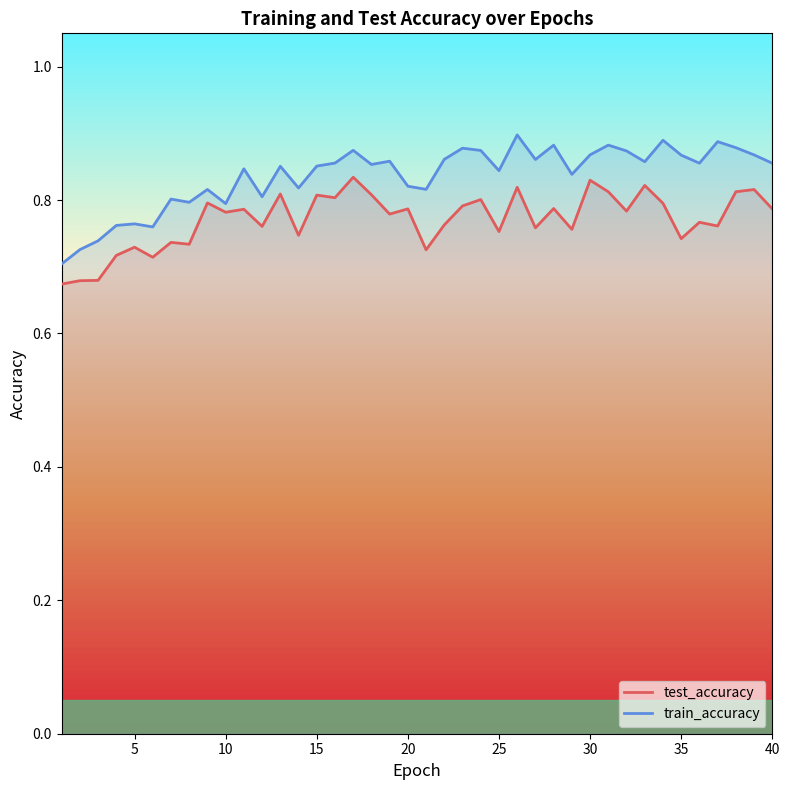

List the series in order of their peak value, lowest first.

test_accuracy, train_accuracy